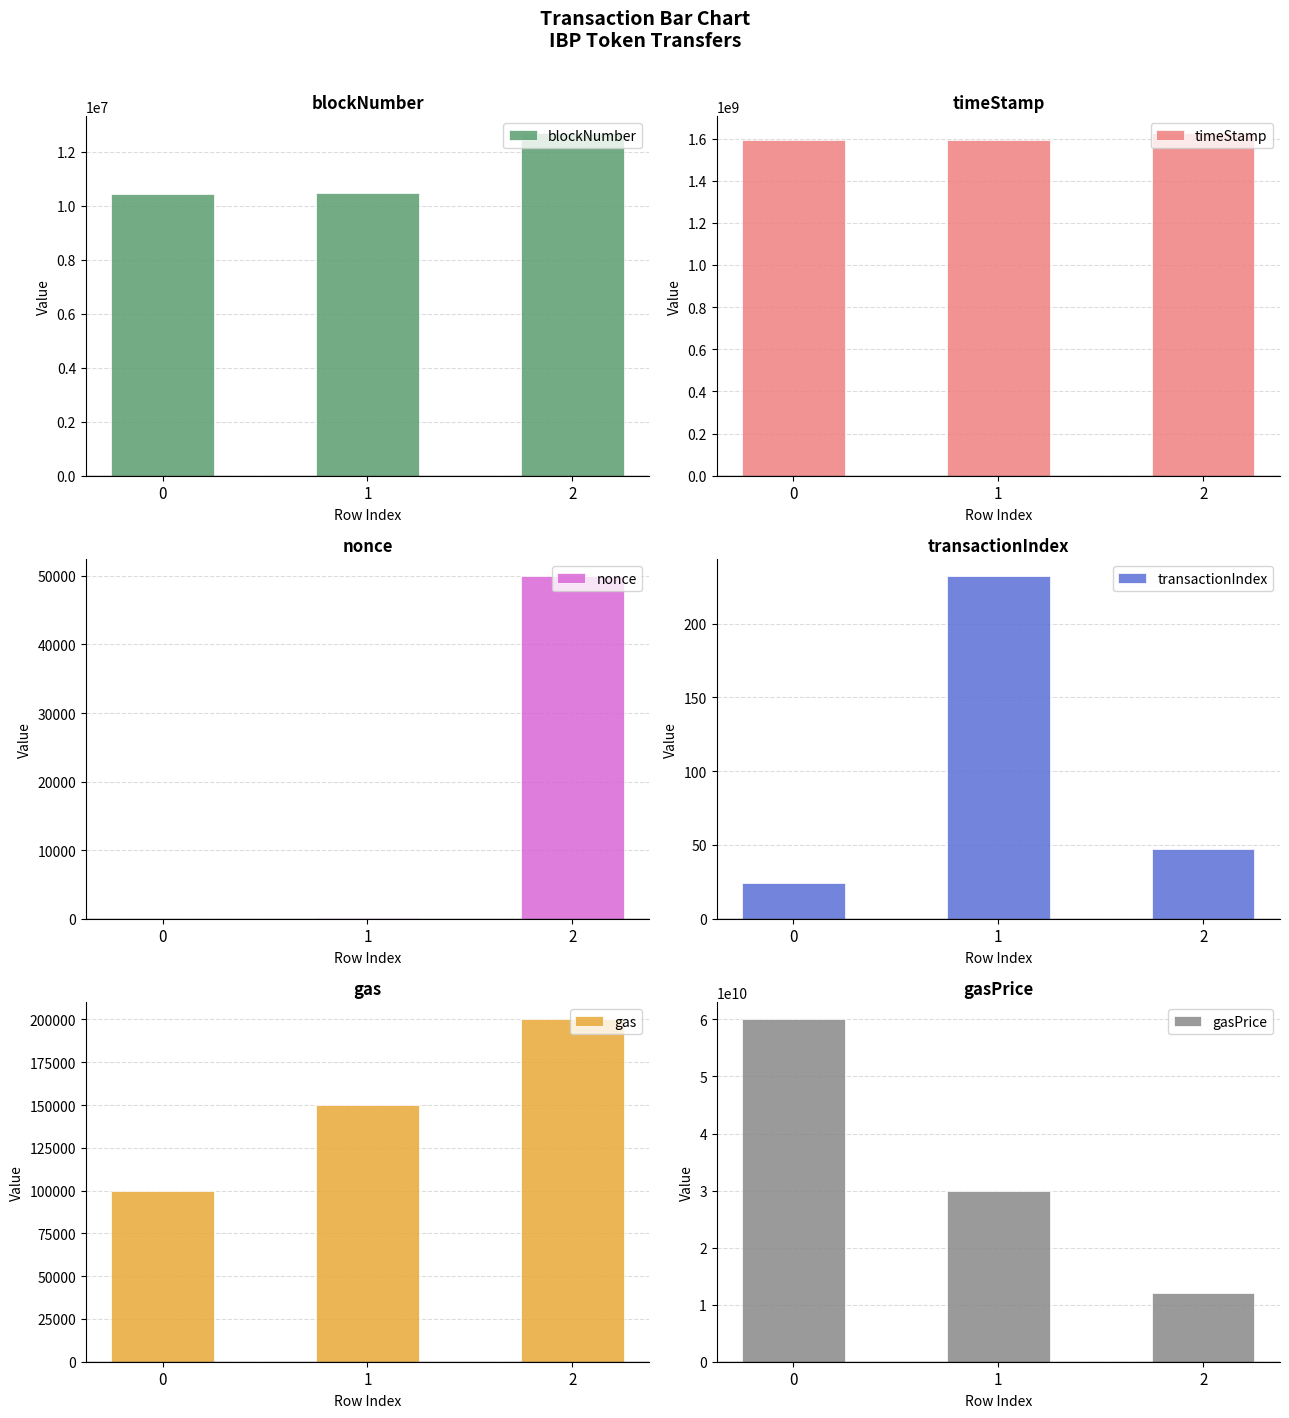

How many data points does each series have?

3